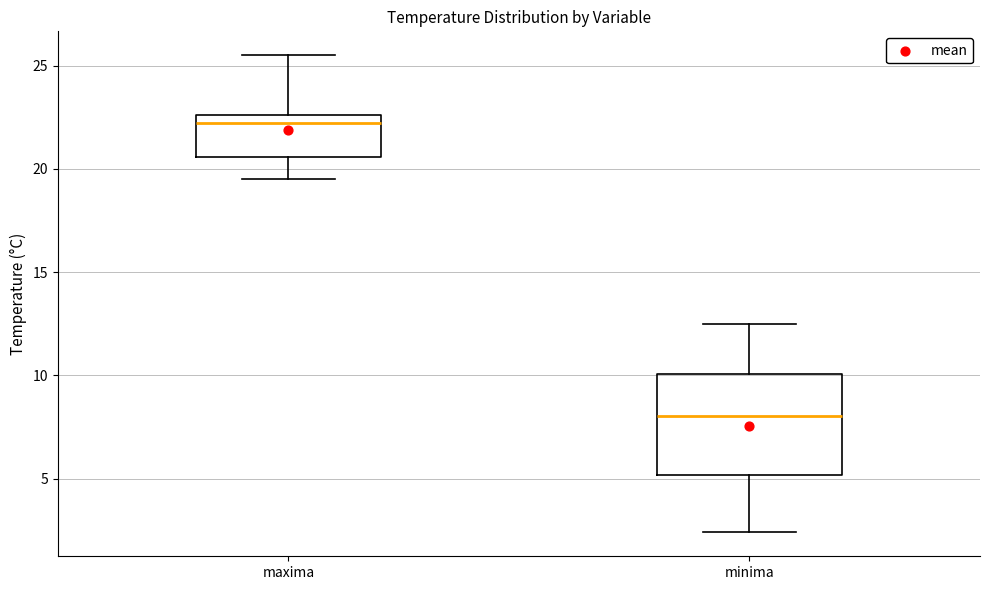

Which box is the tallest, from its lower edge to its upper edge?

minima